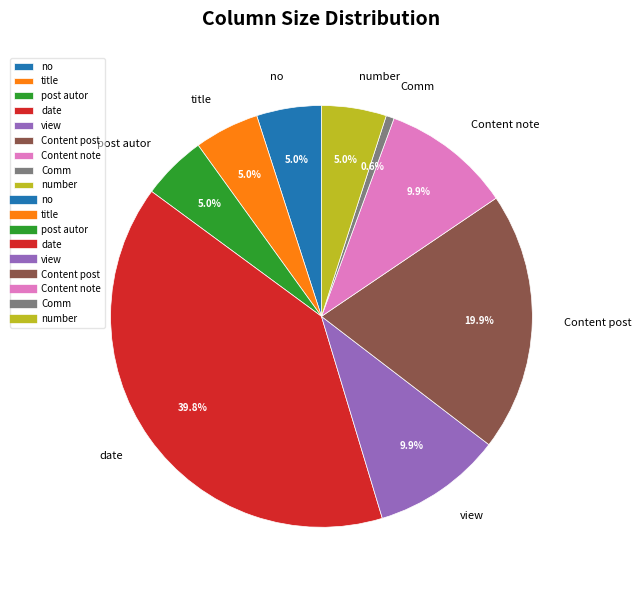

Between post autor and Content note, which is larger?

Content note